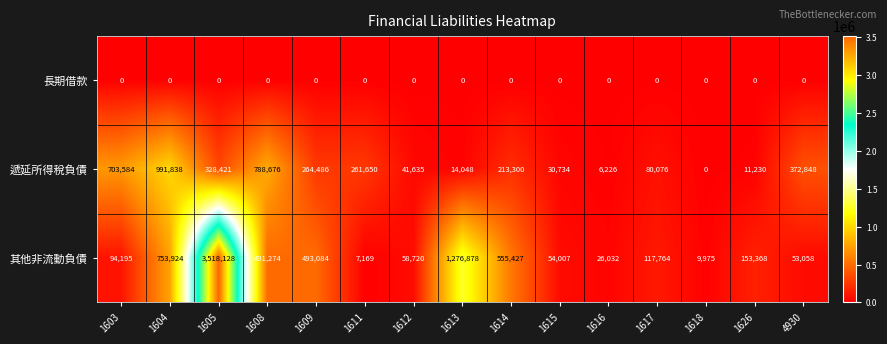

Which series has the largest total across all categories?

其他非流動負債